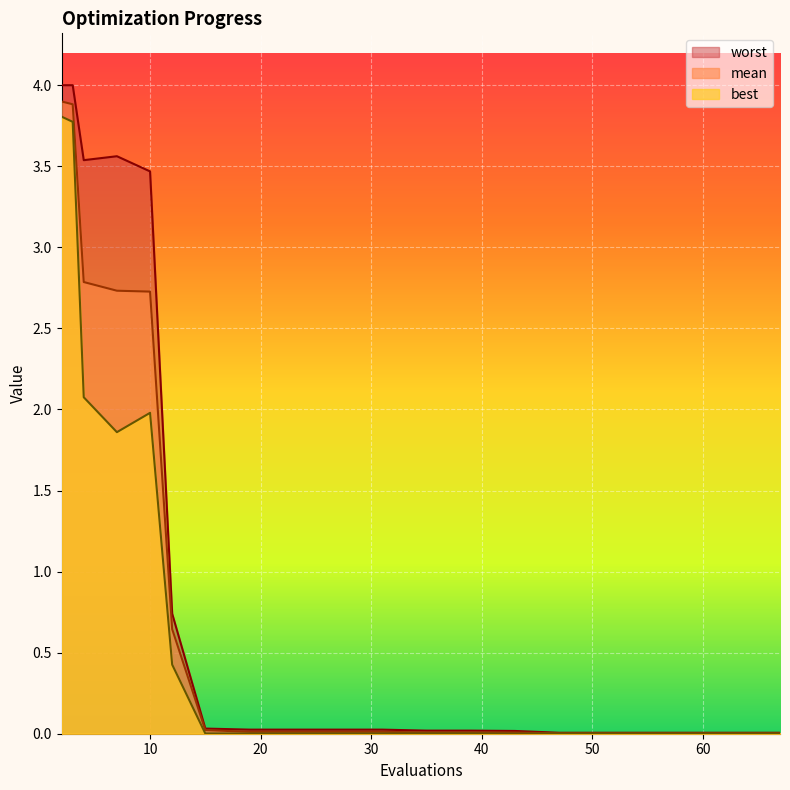

True or false: best and mean intersect in this chart.

False